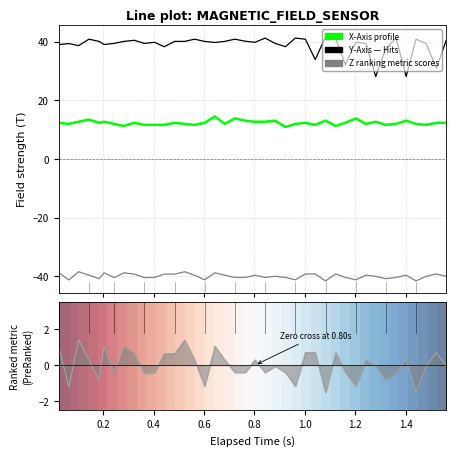

Which series has the widest spread of values?

Y-Axis (T)